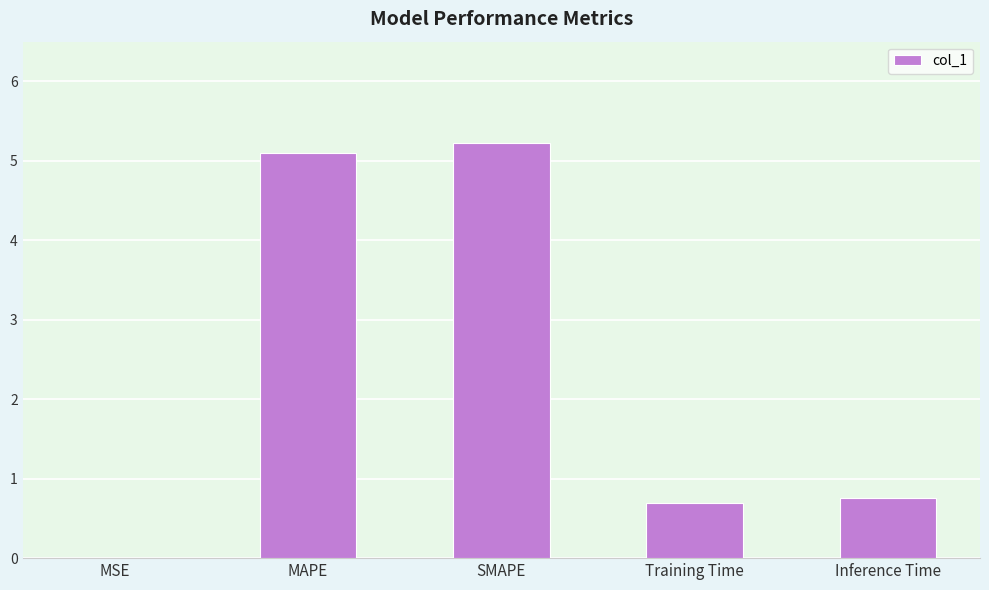

What value does the data have at SMAPE?

5.2